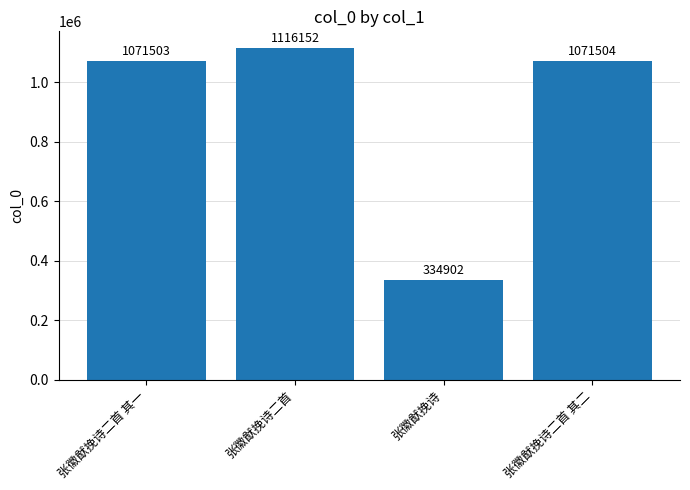

What is the difference between the second highest and second lowest values?

1